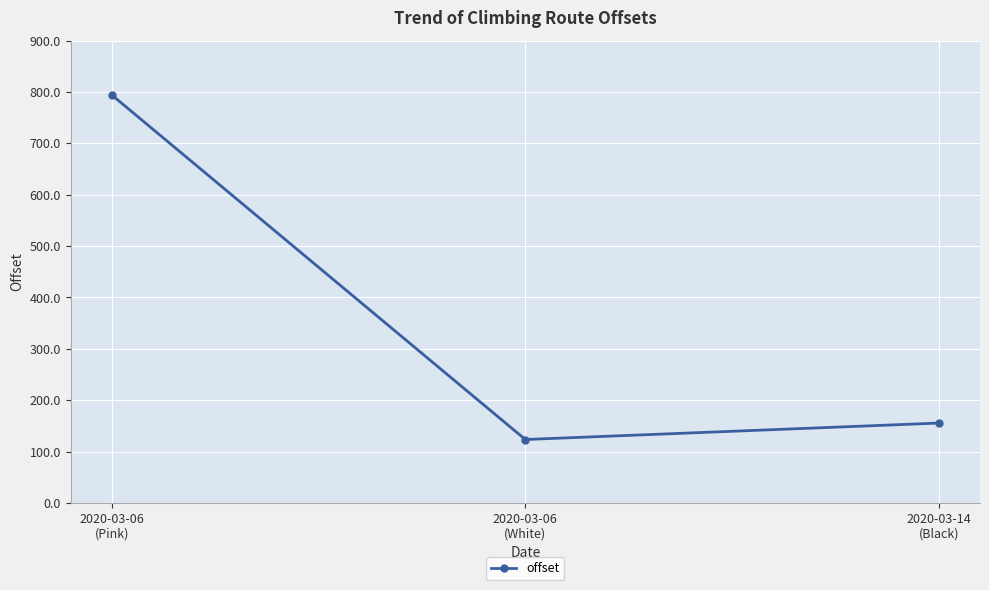

How many lines are shown in the chart?

1